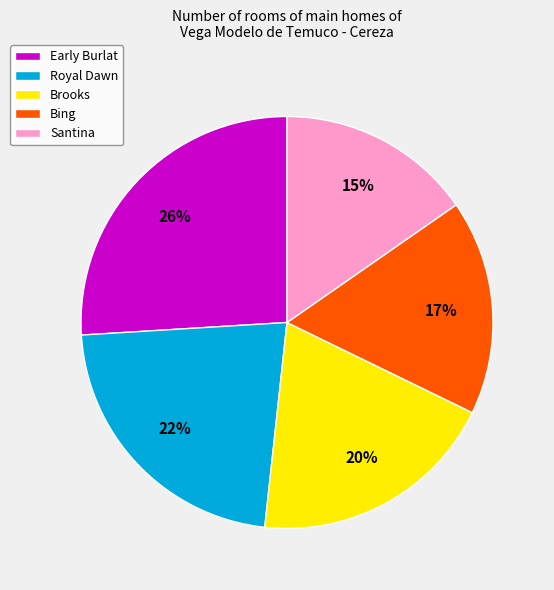

To the nearest percent, what percentage of the pie is Brooks?

20%